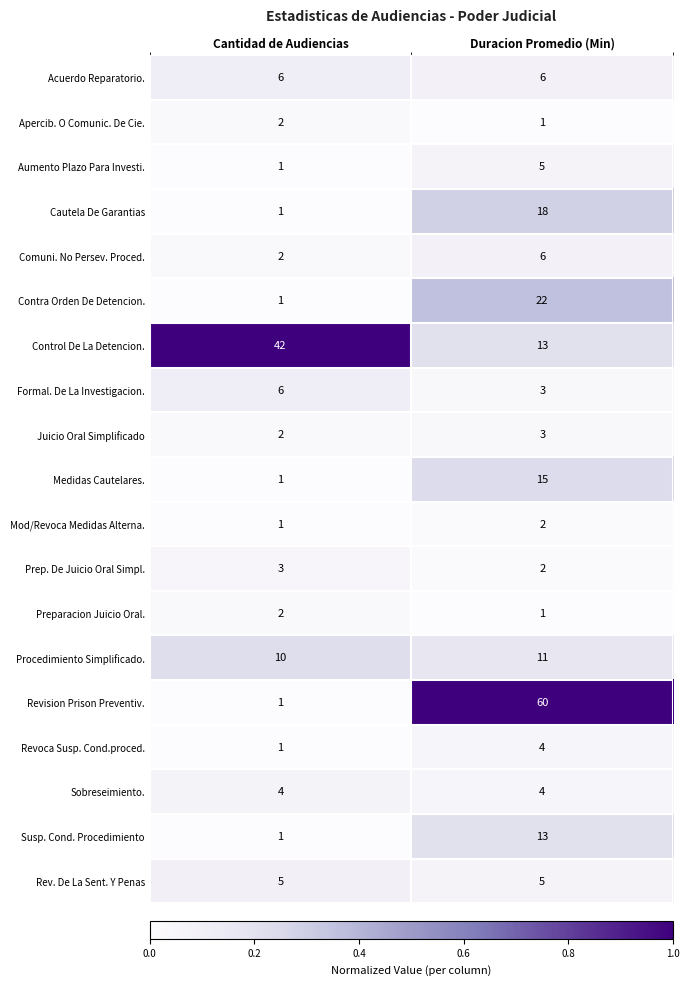

What is the difference between the highest and lowest values at Cantidad de Audiencias?

41